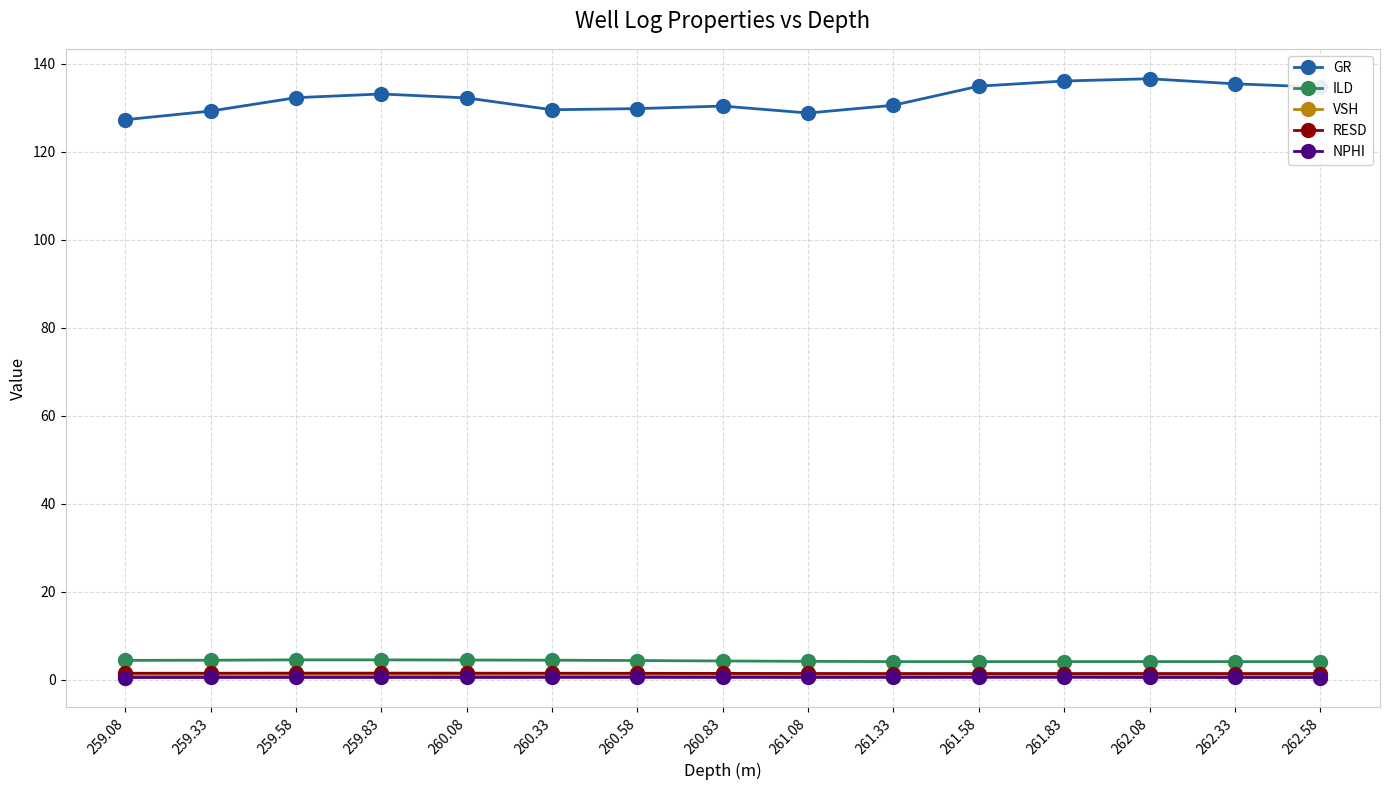

What is the total value across all series at 260.33?

137.0